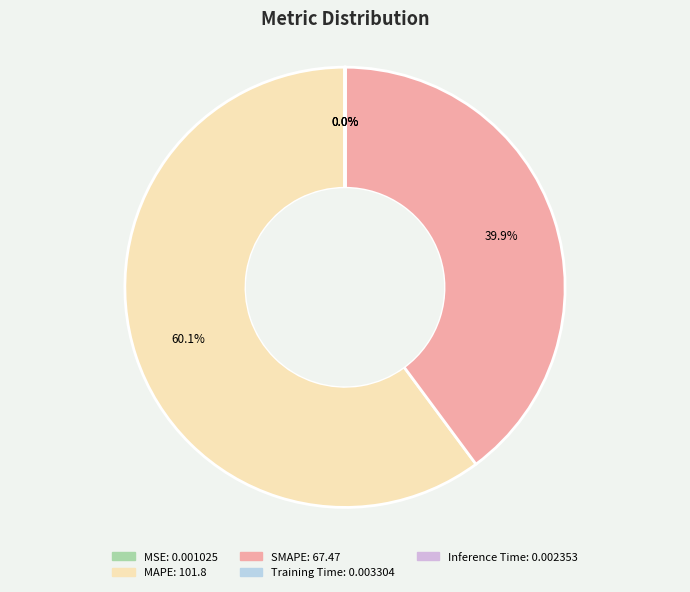

What is the largest slice in the pie chart?

MAPE